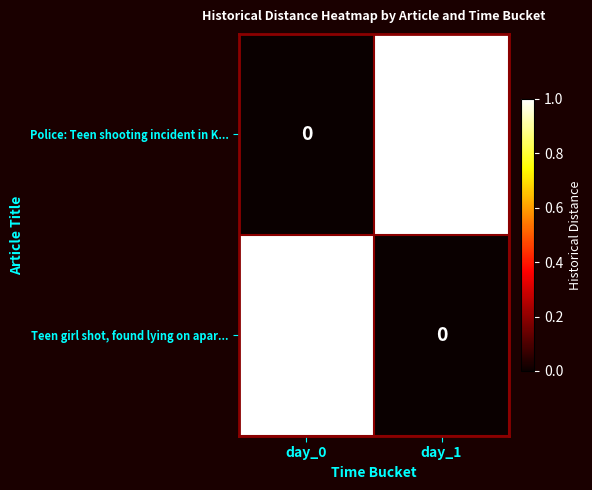

How many distinct data groups are displayed?

2